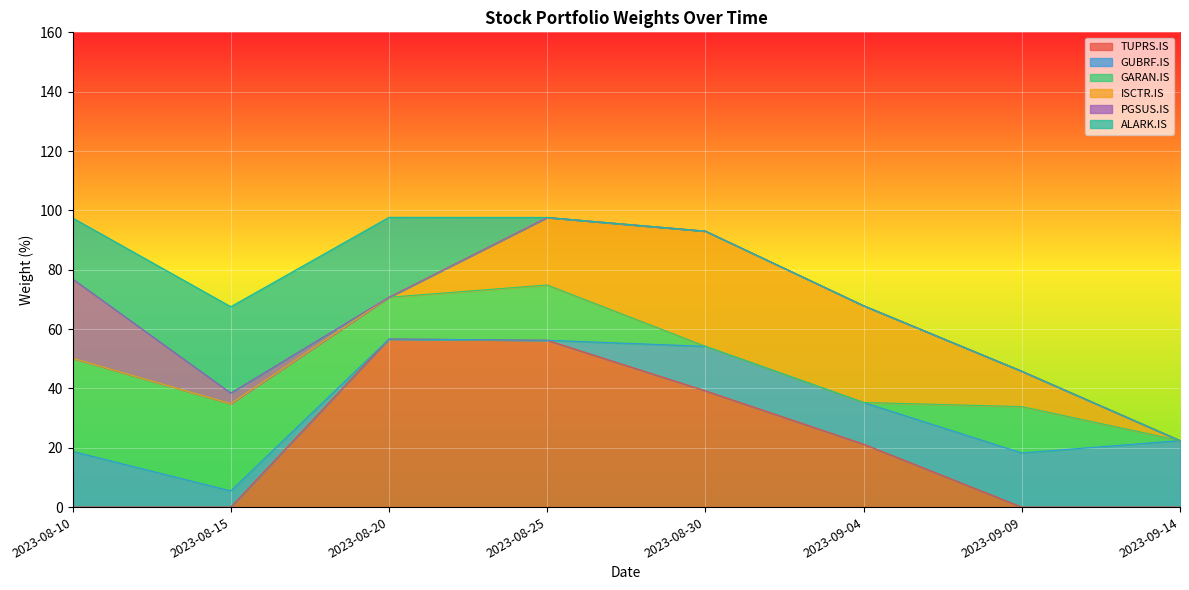

What position from the right is 2023-08-30?

4